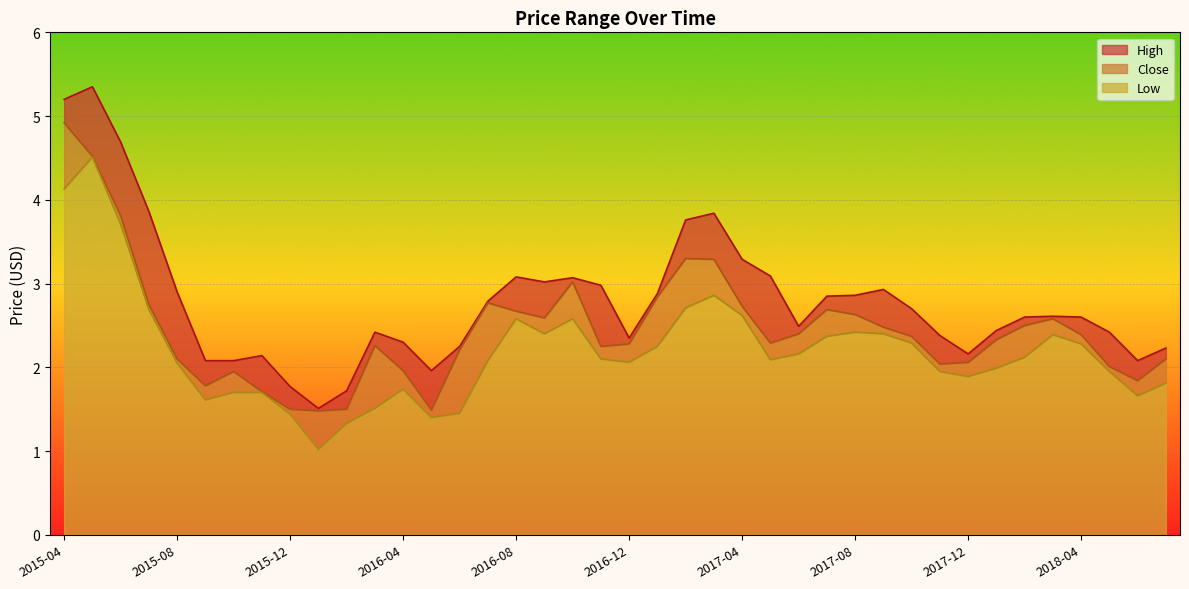

What is the value of the High point at the 31st from the left?

2.7